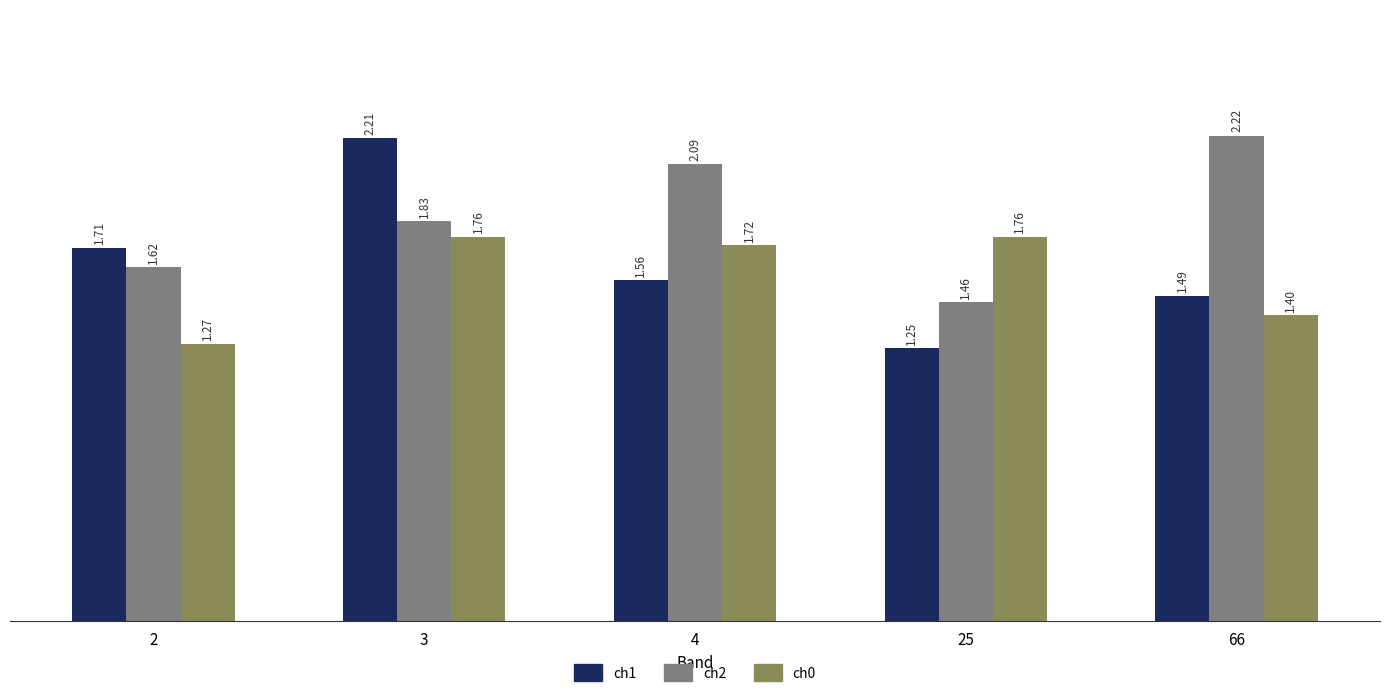

How many bars are there in total?

15